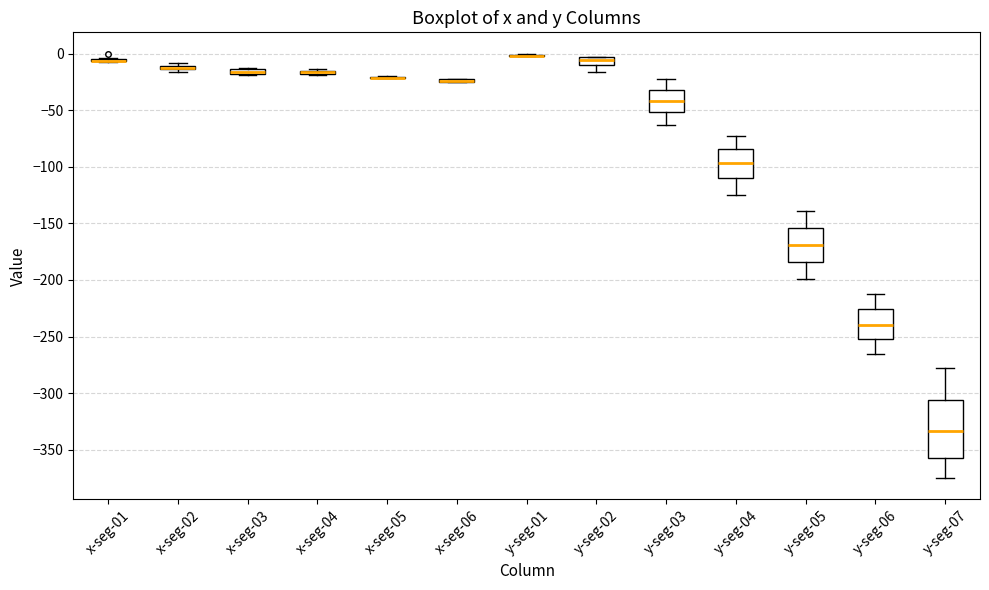

Which box is the tallest, from its lower edge to its upper edge?

y-seg-07